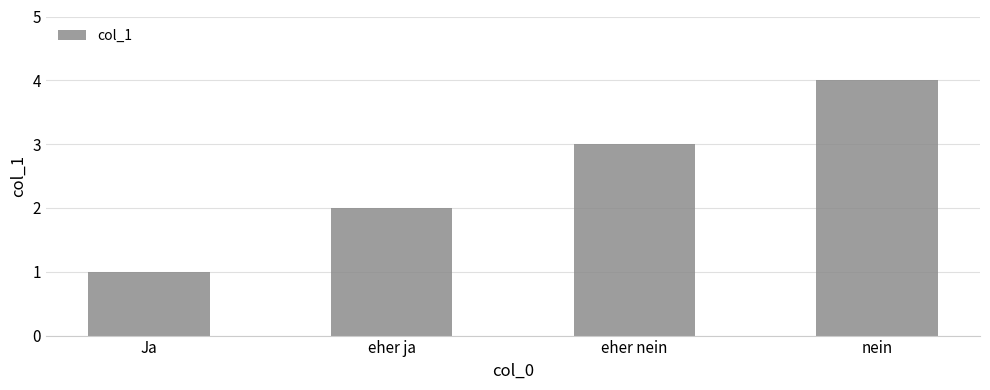

Reading left to right, what are all the values shown in this chart?

Ja=1	eher ja=2	eher nein=3	nein=4